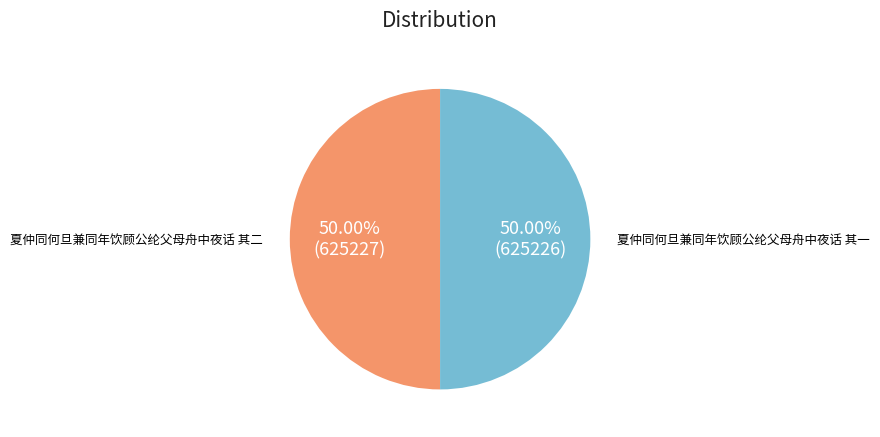

To the nearest percent, what portion does 夏仲同何旦兼同年饮顾公纶父母舟中夜话 其一 represent?

50%